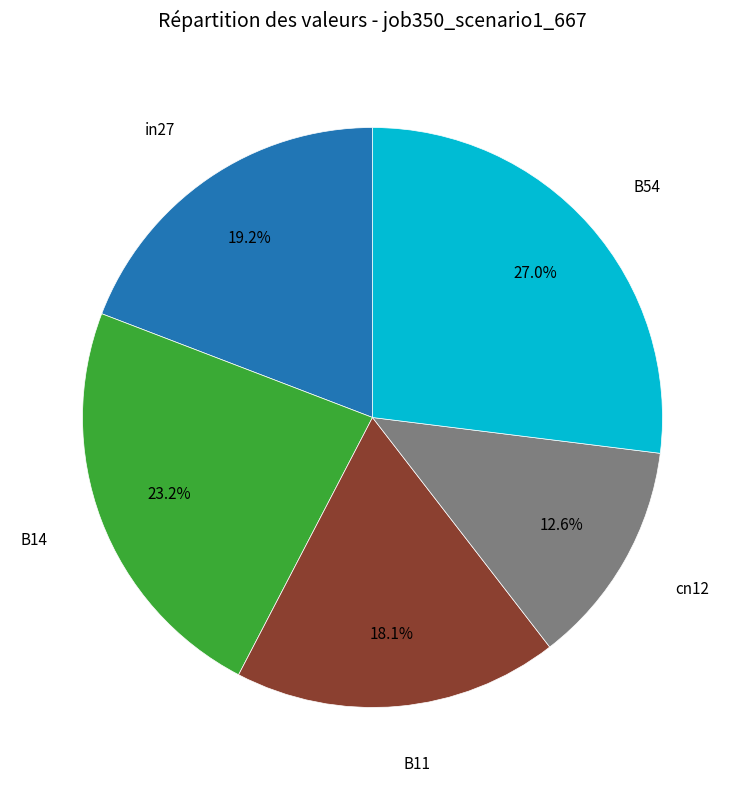

Is there any slice that represents more than half of the pie?

No